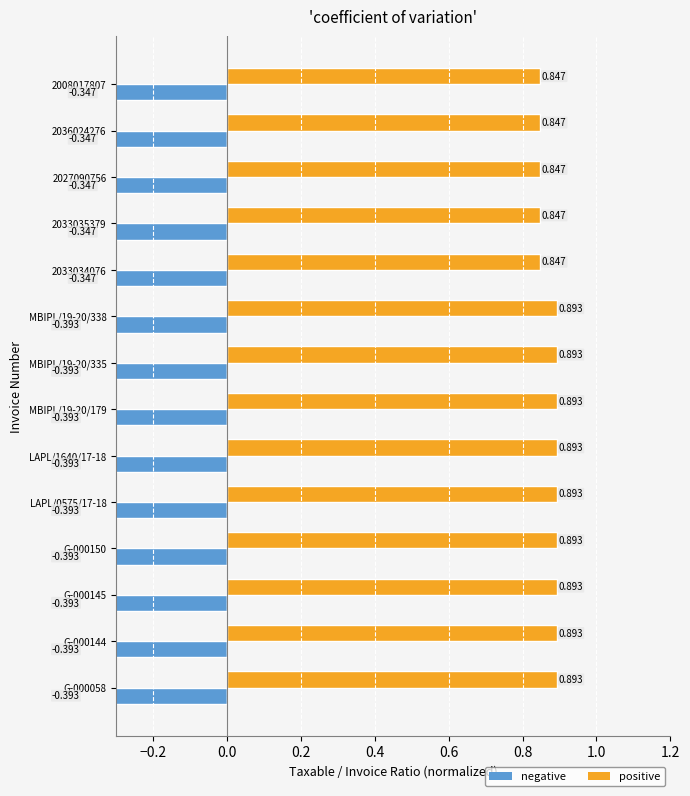

What is the minimum value shown in the chart?

-0.4